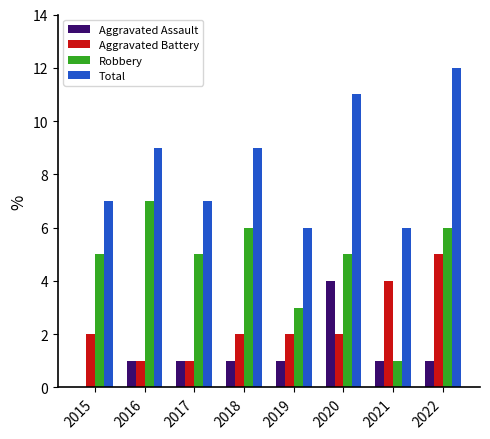

Between 2017 and 2018, which series saw the biggest shift?

Total